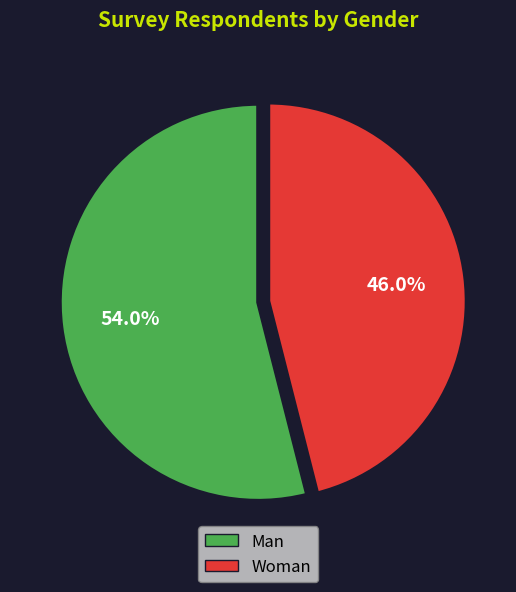

Which category accounts for the majority?

Man